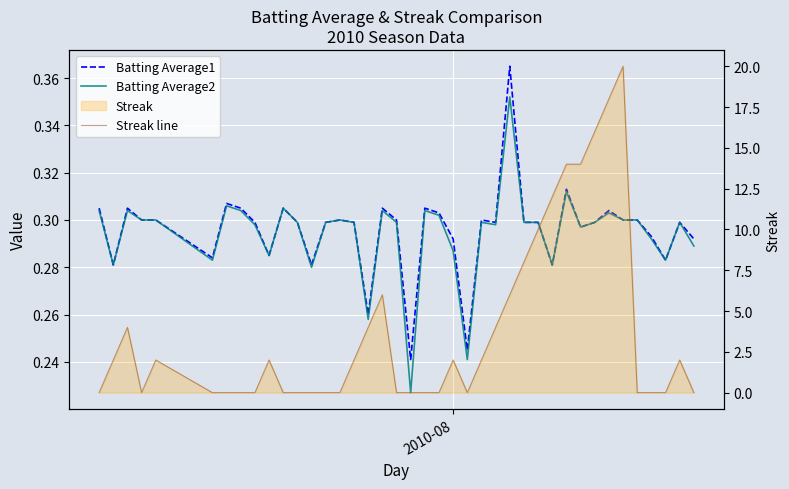

True or false: Batting Average1 and Batting Average2 intersect in this chart.

False